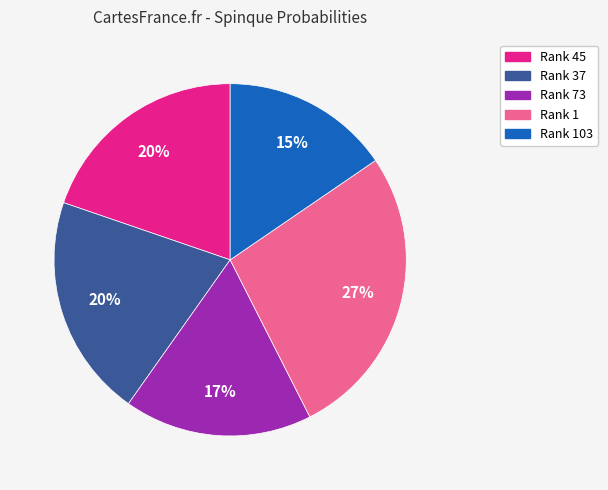

Is there a majority slice in this chart?

No